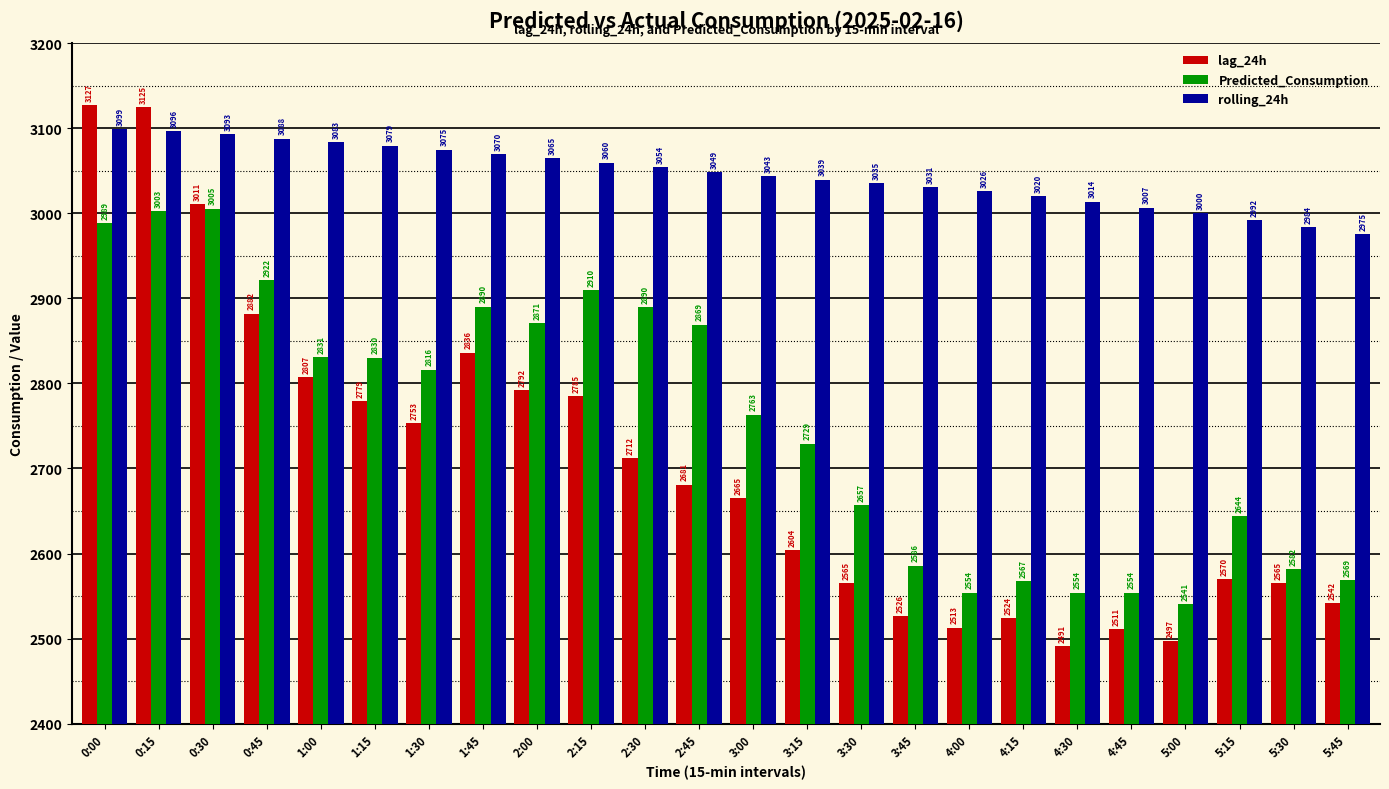

What are all the series names shown in the legend?

lag_24h, Predicted_Consumption, rolling_24h